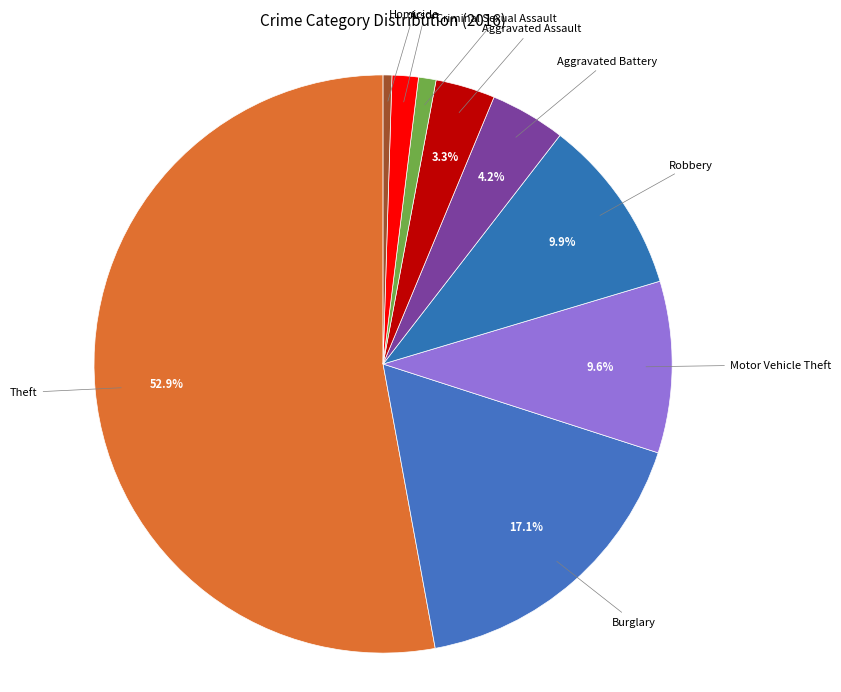

How many slices are in this pie chart?

9